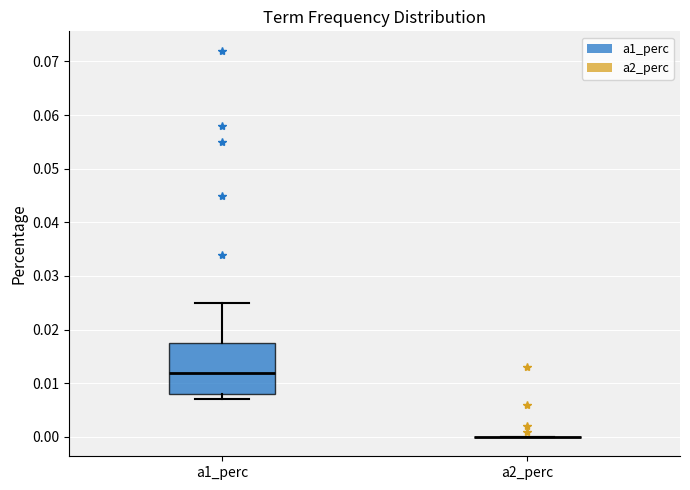

Which box is the tallest, from its lower edge to its upper edge?

a1_perc